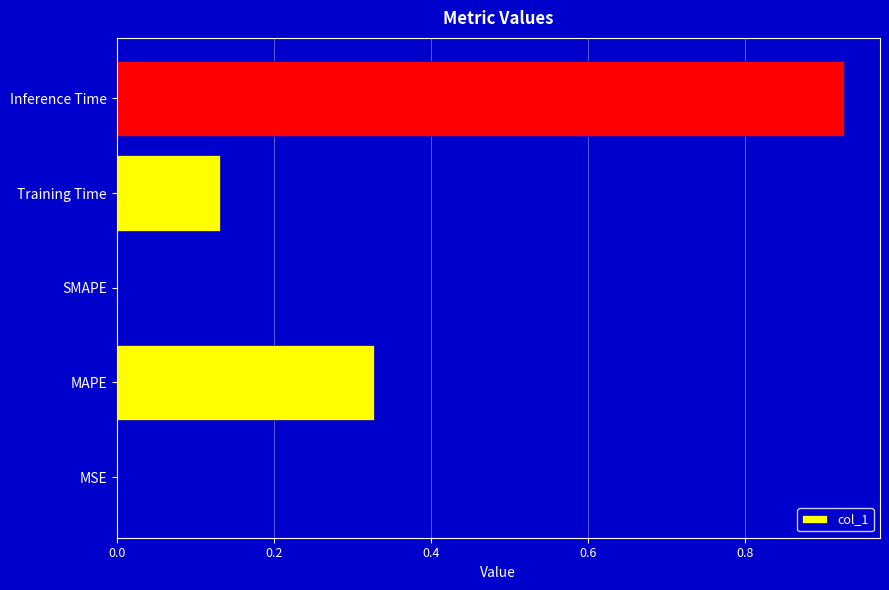

Which has a higher value, MSE or Training Time?

Training Time